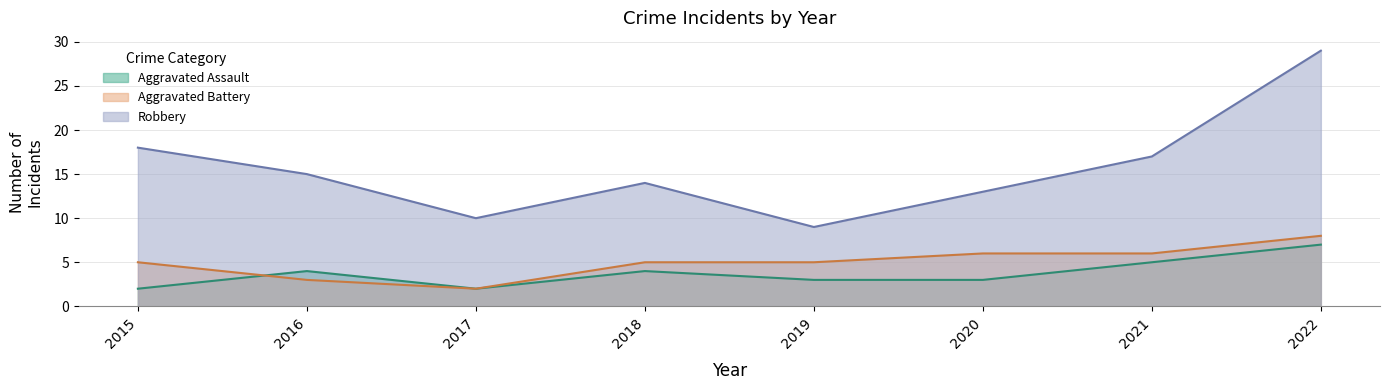

Reading left to right, list all the values displayed in this chart.

Aggravated Assault: 2	4	2	4	3	3	5	7
Aggravated Battery: 5	3	2	5	5	6	6	8
Robbery: 18	15	10	14	9	13	17	29